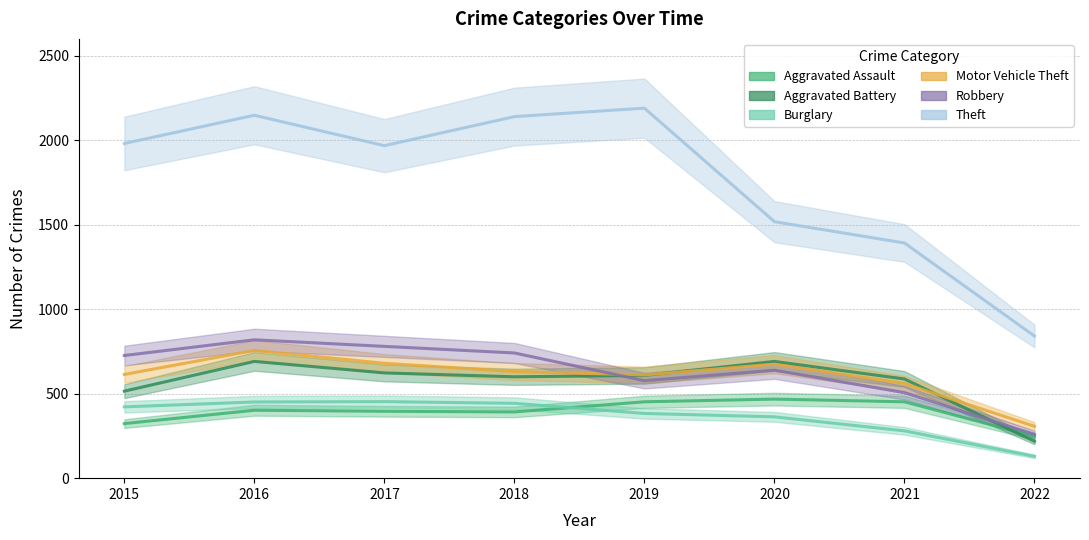

What is the difference between the second highest and second lowest values in the Motor Vehicle Theft series?

120